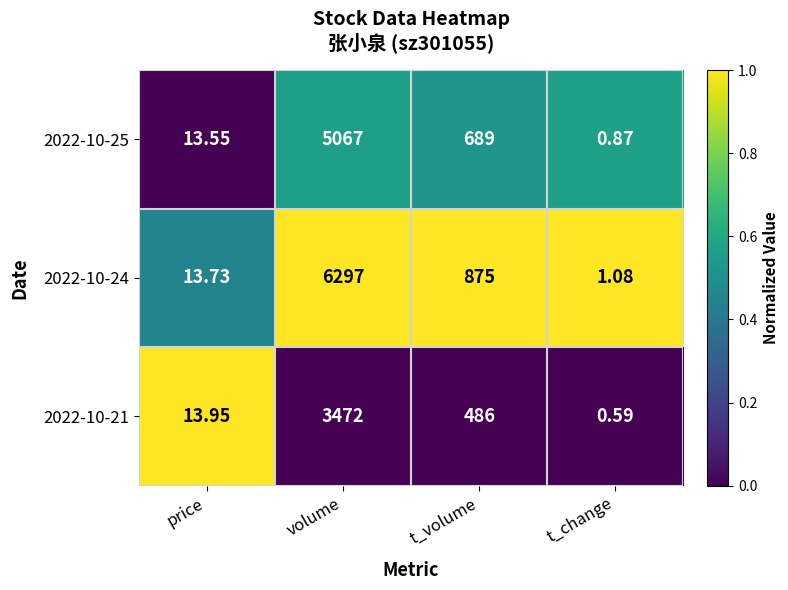

At which category is the sum across all series the highest?

volume